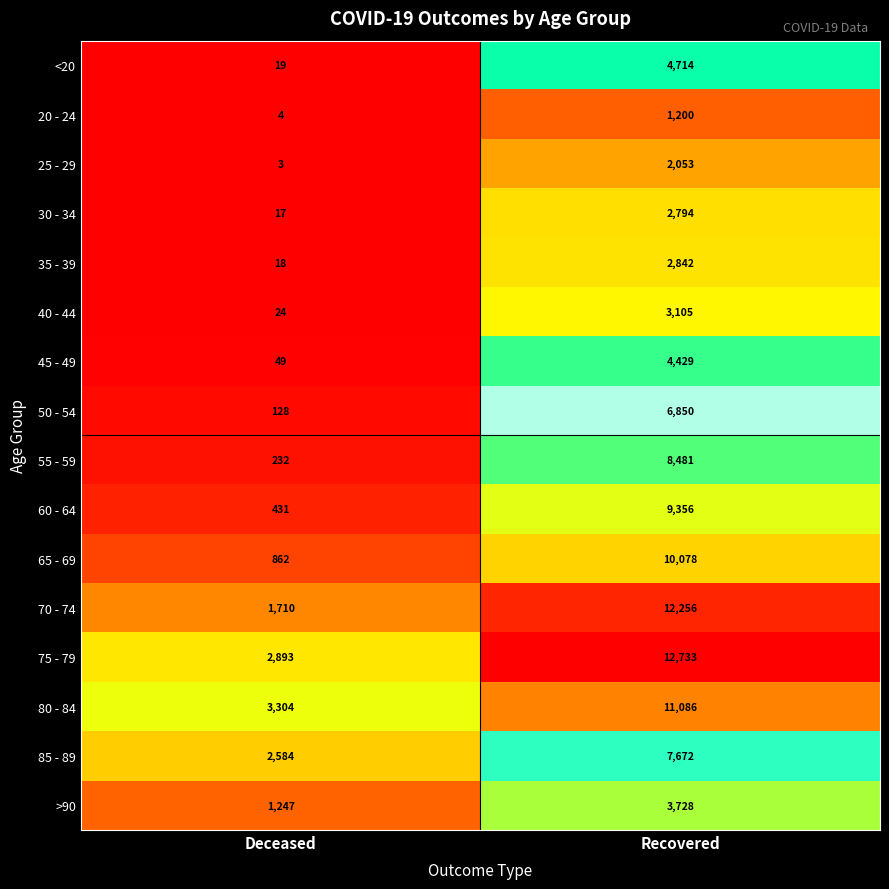

At which category is the sum across all series the highest?

Recovered